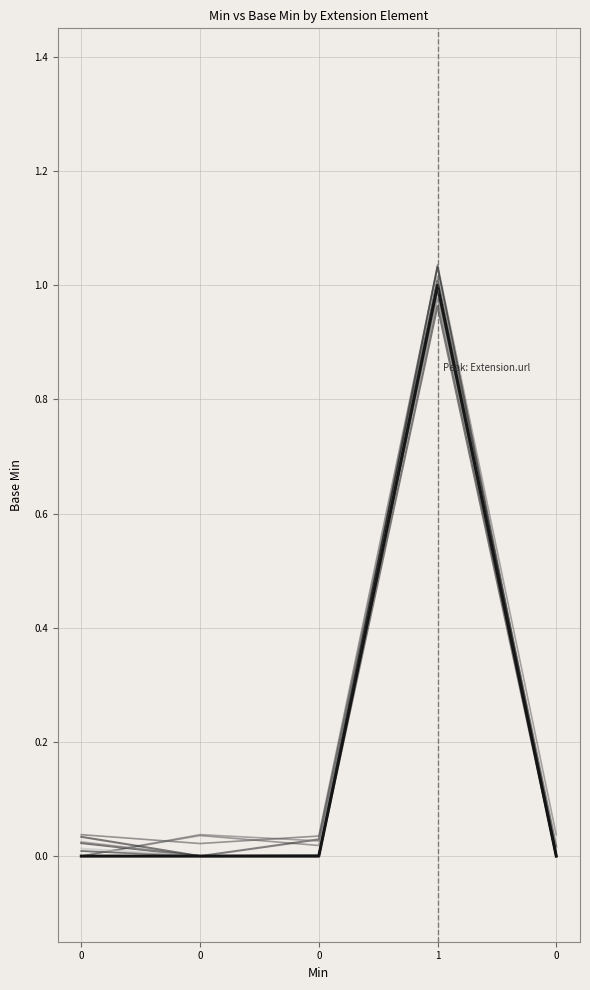

How many lines are shown in the chart?

13